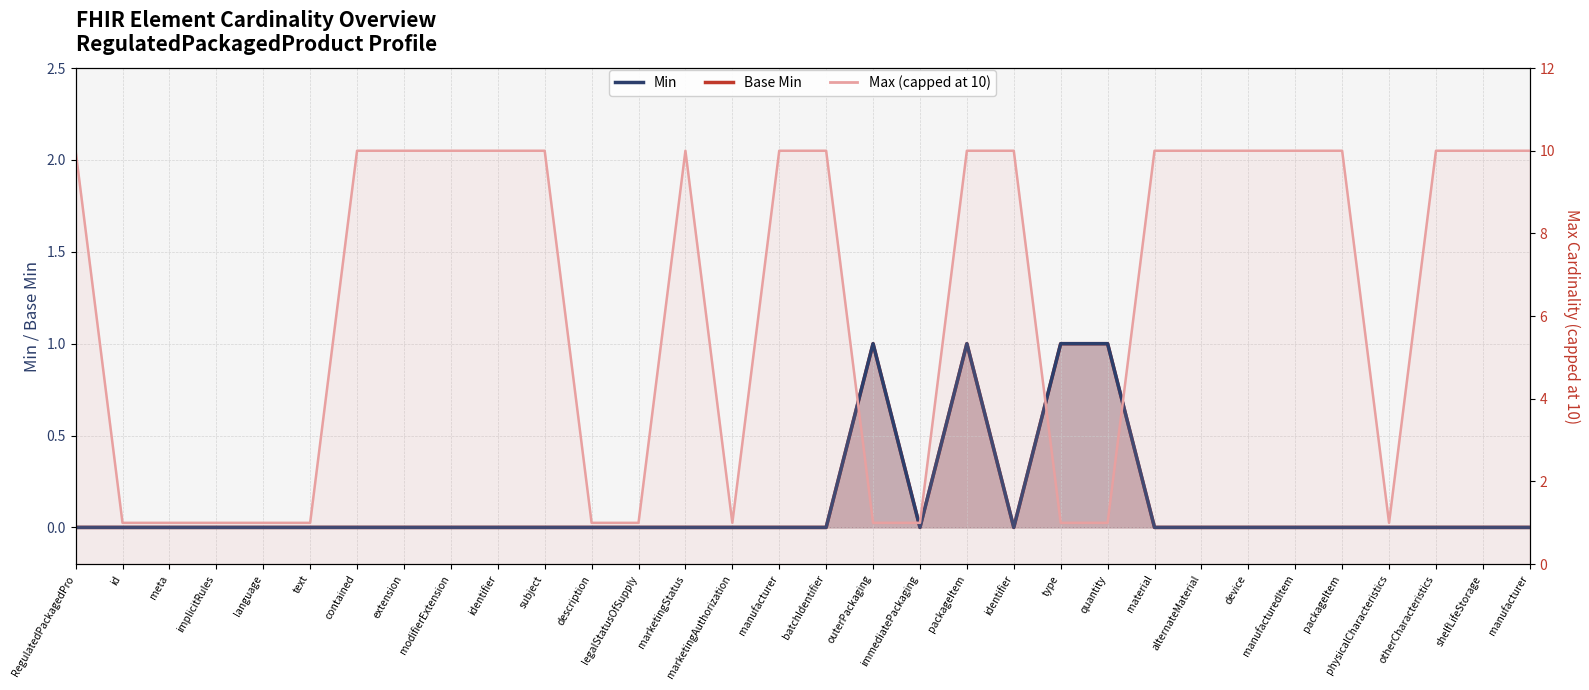

What is the difference between the maximum and second lowest values in the Max (line) series?

9